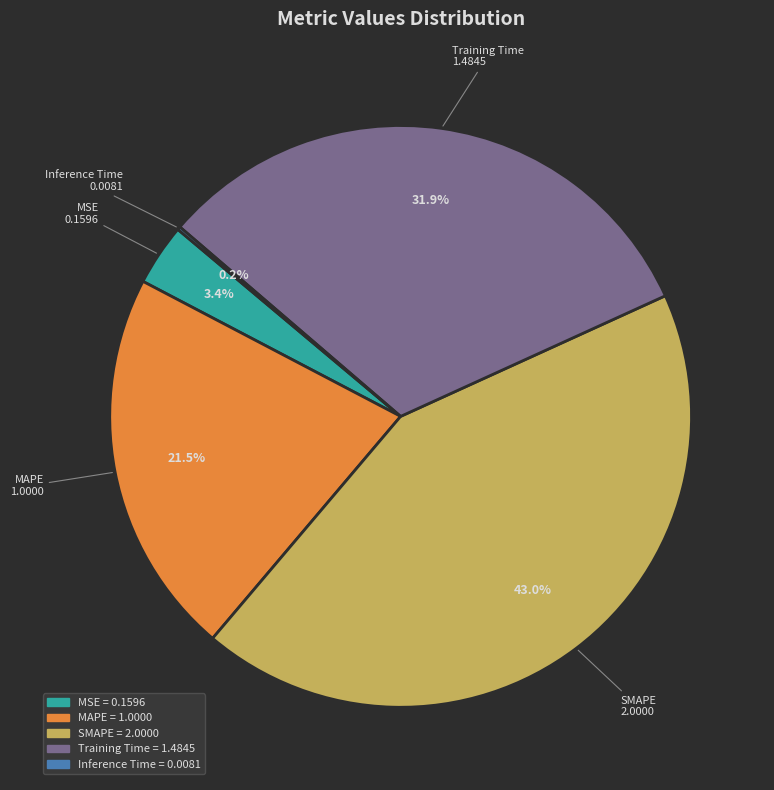

To the nearest percent, what is the difference between the largest and smallest slice percentages?

43%